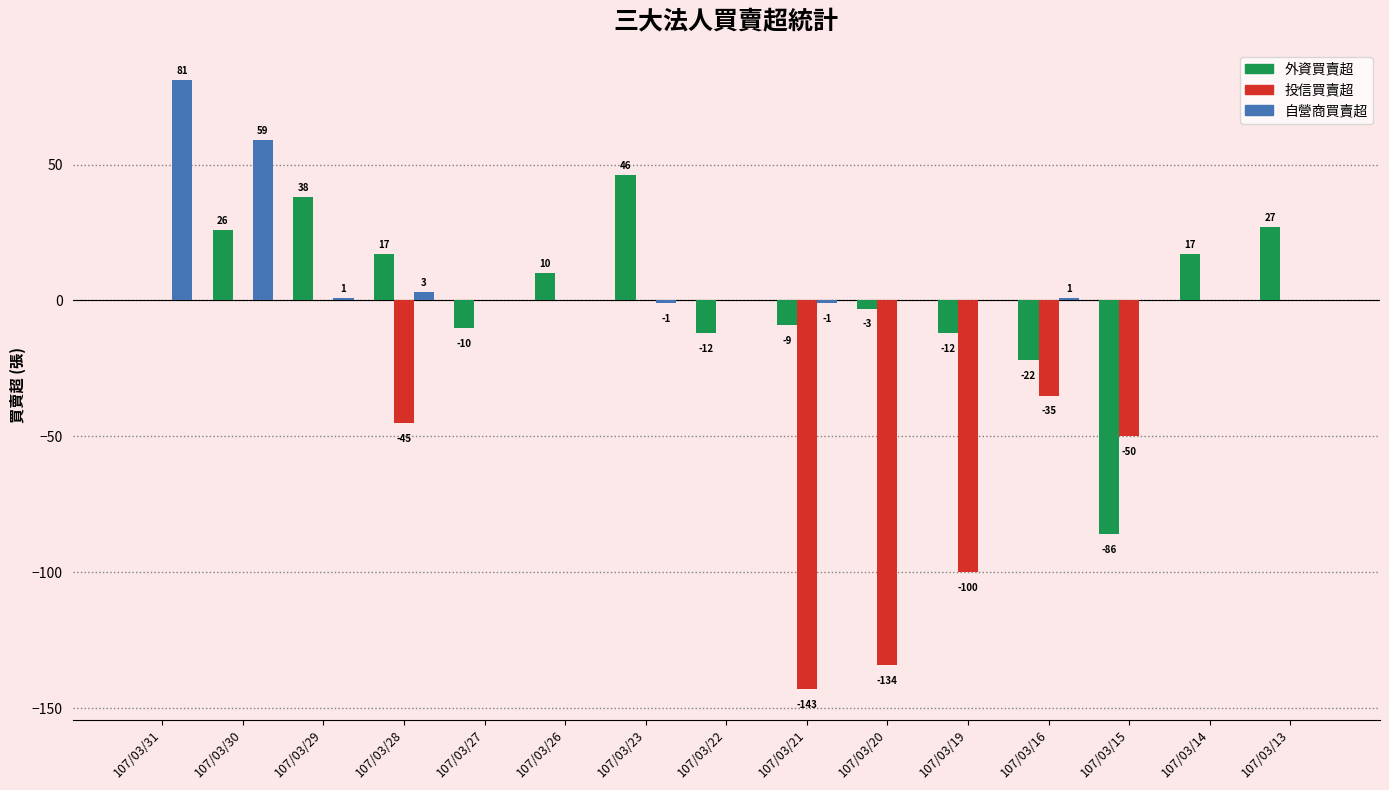

What is the total value across all series at 107/03/30?

85